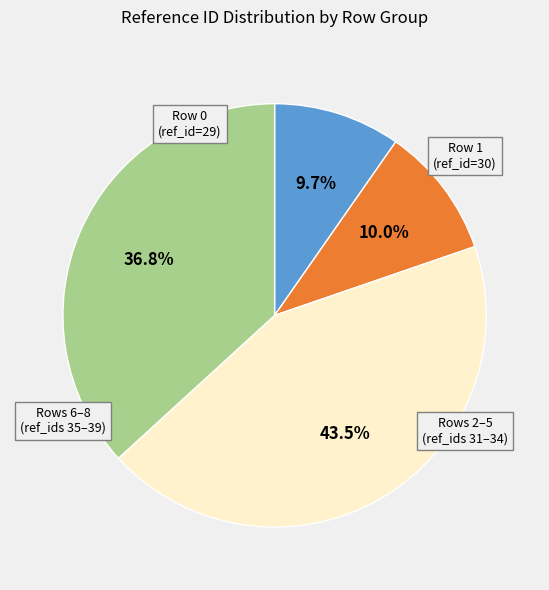

Is there a majority slice in this chart?

No